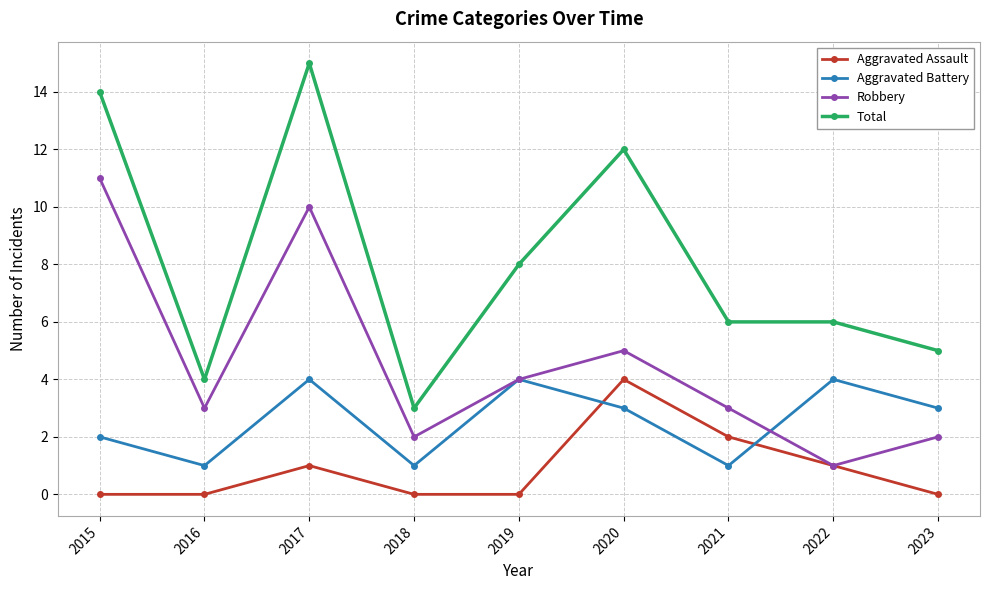

What value does the Aggravated Battery series have at 2016?

1